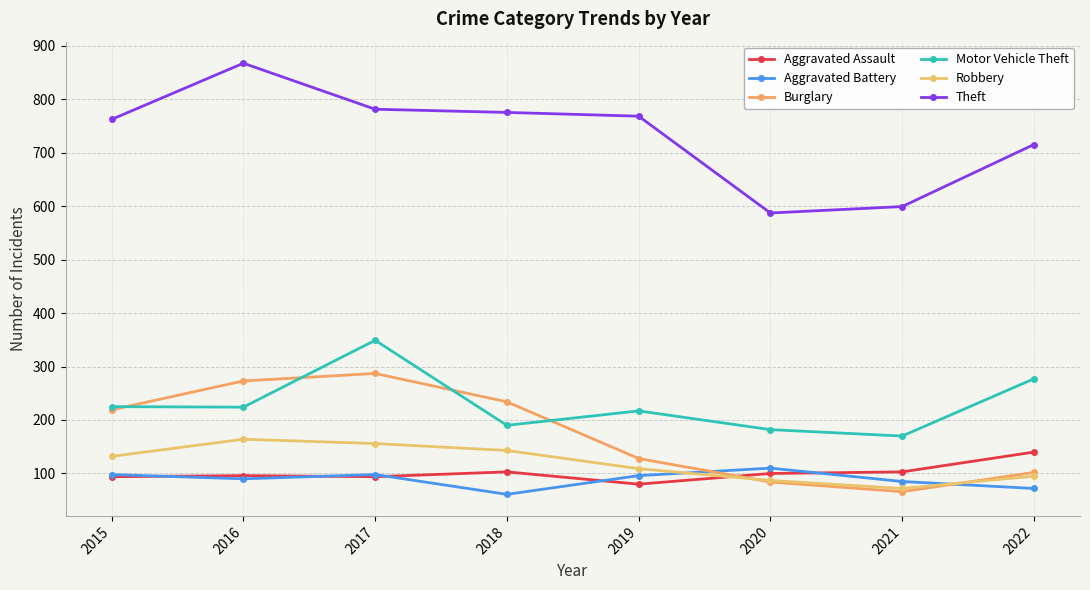

Reading right to left, extract all data points from this chart.

Aggravated Assault: 2022=140	2021=103	2020=100	2019=80	2018=103	2017=94	2016=96	2015=94
Aggravated Battery: 2022=72	2021=85	2020=110	2019=96	2018=61	2017=98	2016=90	2015=98
Burglary: 2022=102	2021=66	2020=84	2019=128	2018=234	2017=287	2016=273	2015=219
Motor Vehicle Theft: 2022=277	2021=170	2020=182	2019=217	2018=190	2017=349	2016=224	2015=225
Robbery: 2022=95	2021=72	2020=87	2019=109	2018=143	2017=156	2016=164	2015=132
Theft: 2022=715	2021=599	2020=587	2019=768	2018=775	2017=781	2016=867	2015=762